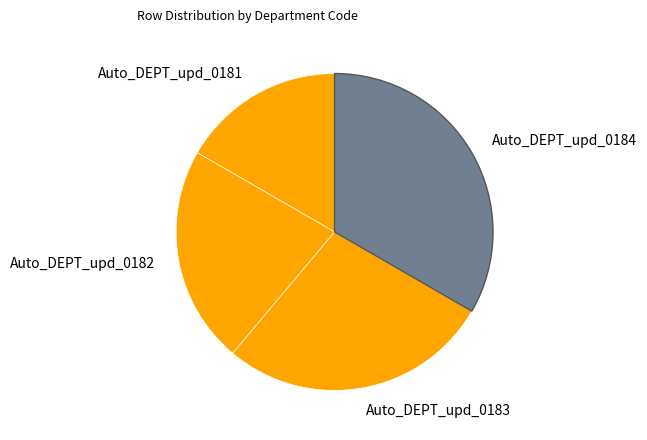

What is the smallest slice in the pie chart?

Auto_DEPT_upd_0181